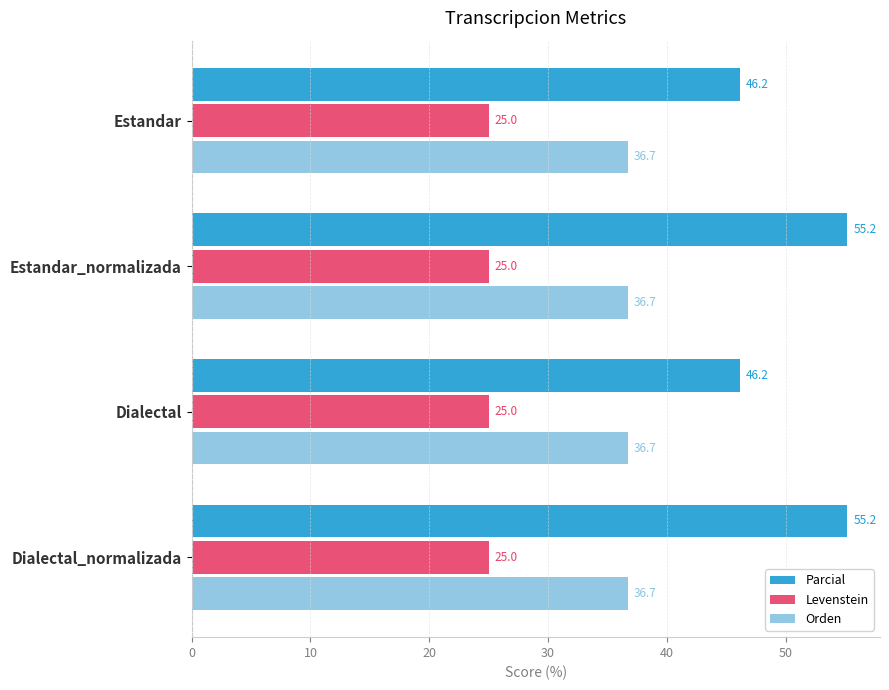

The Parcial series shows 33.2 at Estandar_normalizada. True or false?

False